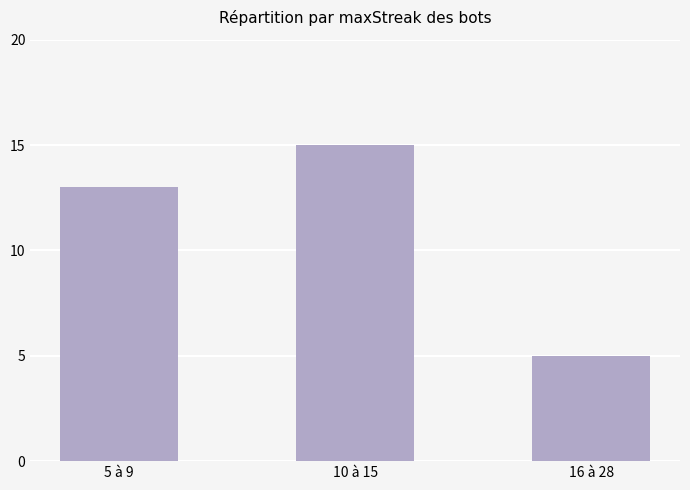

What is the value of the 3rd bar from the left?

5